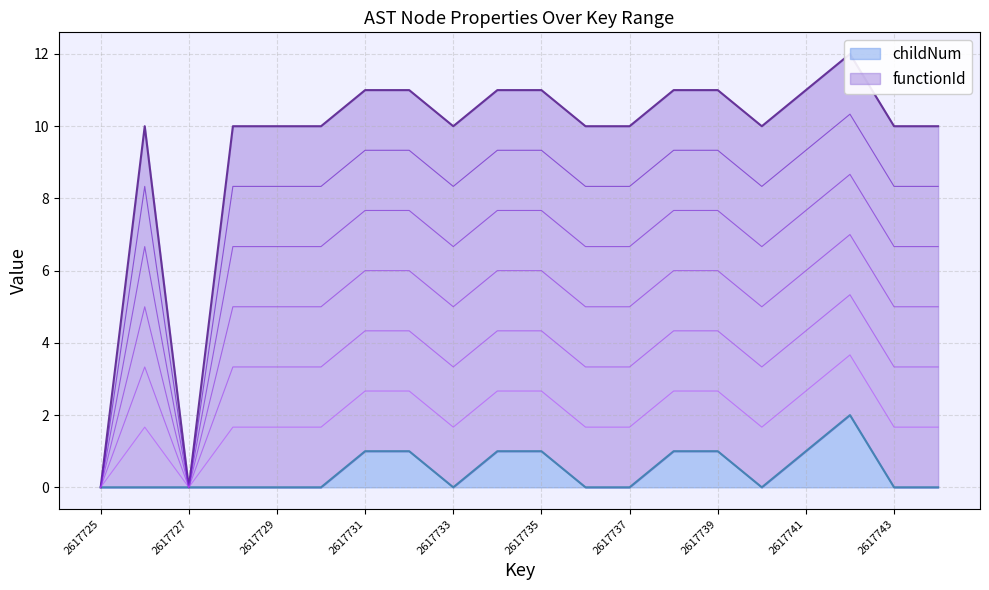

The value of childNum at 2617730 is 0. True or false?

True